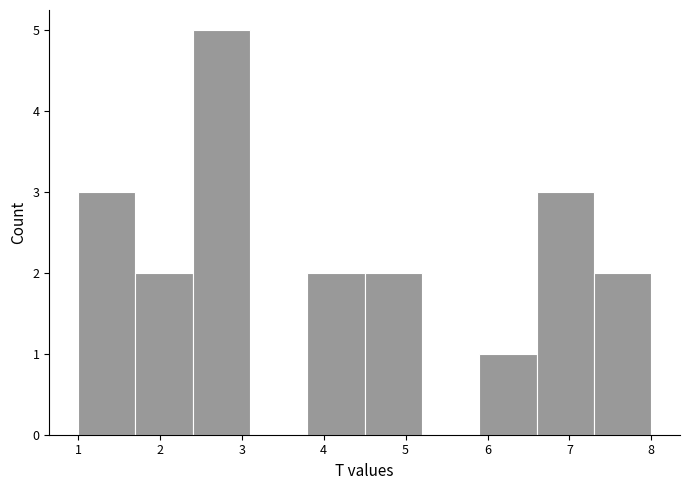

Reading left to right, transcribe this chart: for each bar, give the range it covers on the x-axis and its height. The values are not printed on the chart, so give them approximately, as read against the axis.

1.0 to 1.7: 3
1.7 to 2.4: 2
2.4 to 3.1: 5
3.1 to 3.8: 0
3.8 to 4.5: 2
4.5 to 5.2: 2
5.2 to 5.9: 0
5.9 to 6.6: 1
6.6 to 7.3: 3
7.3 to 8.0: 2